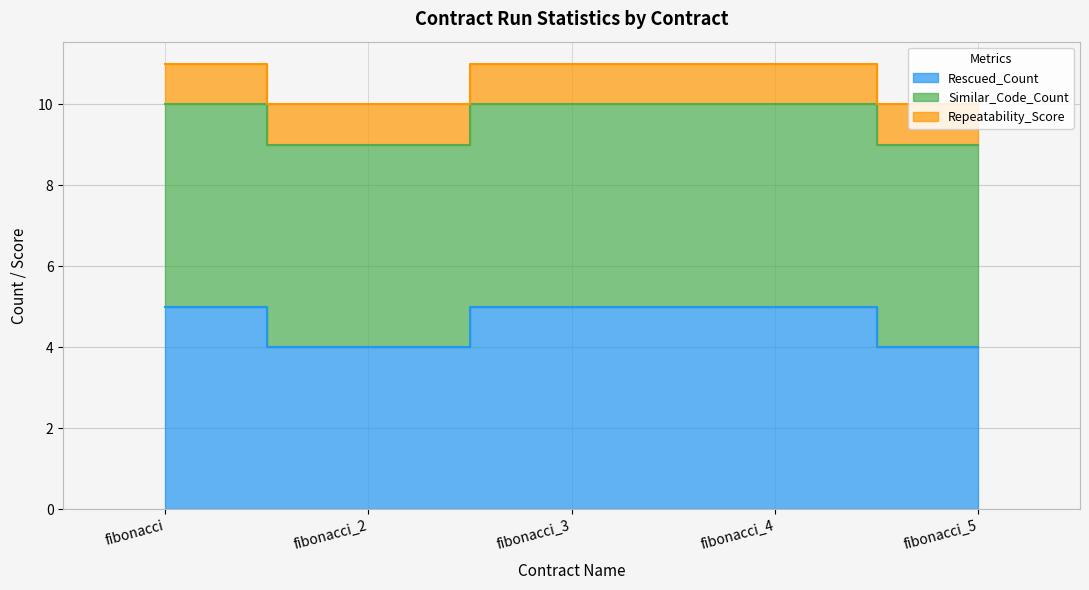

What is the value of the Rescued_Count point at the 5th from the left?

4